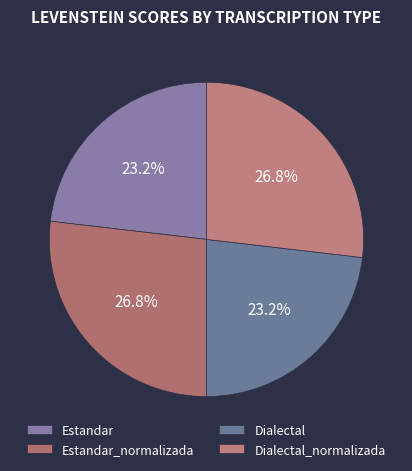

Which slice is the largest?

Estandar_normalizada